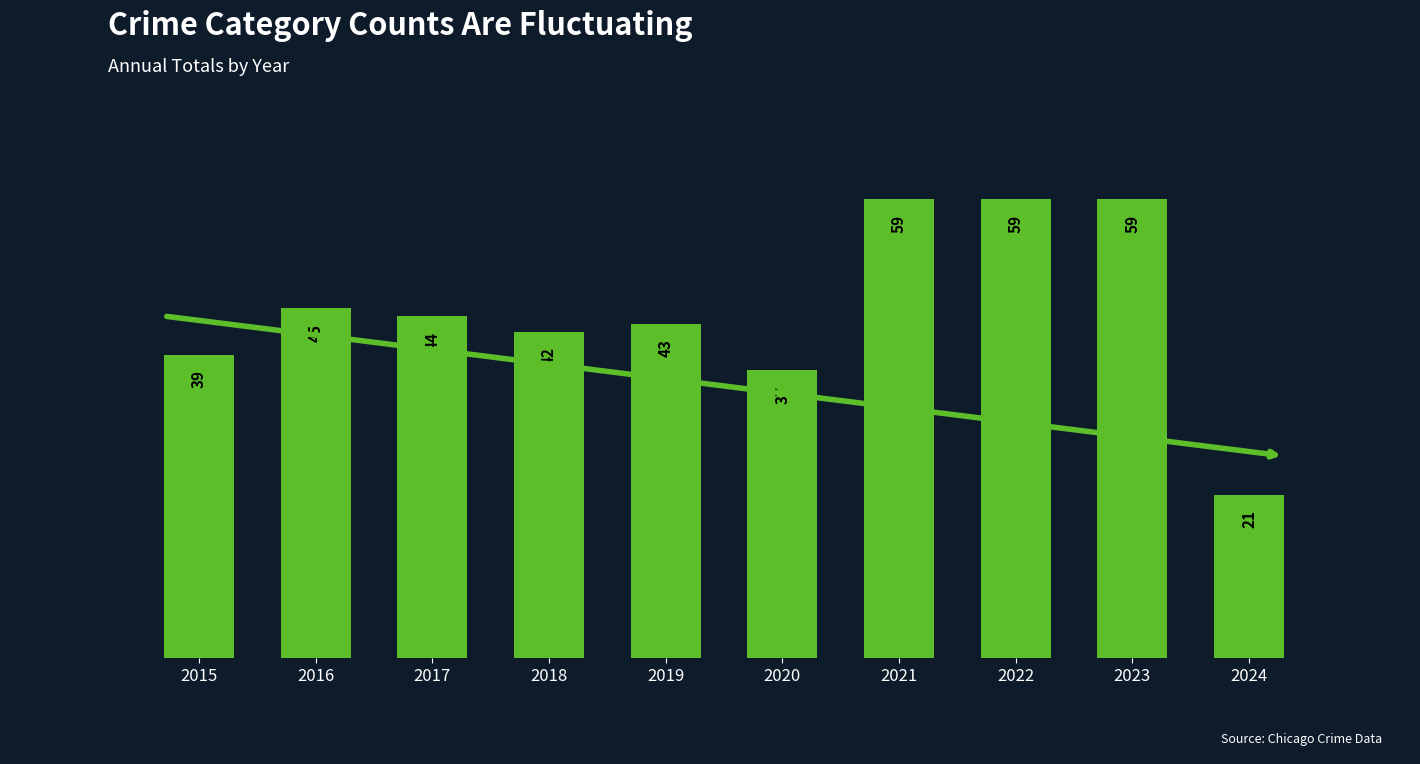

What is the difference between the second highest and minimum values?

38